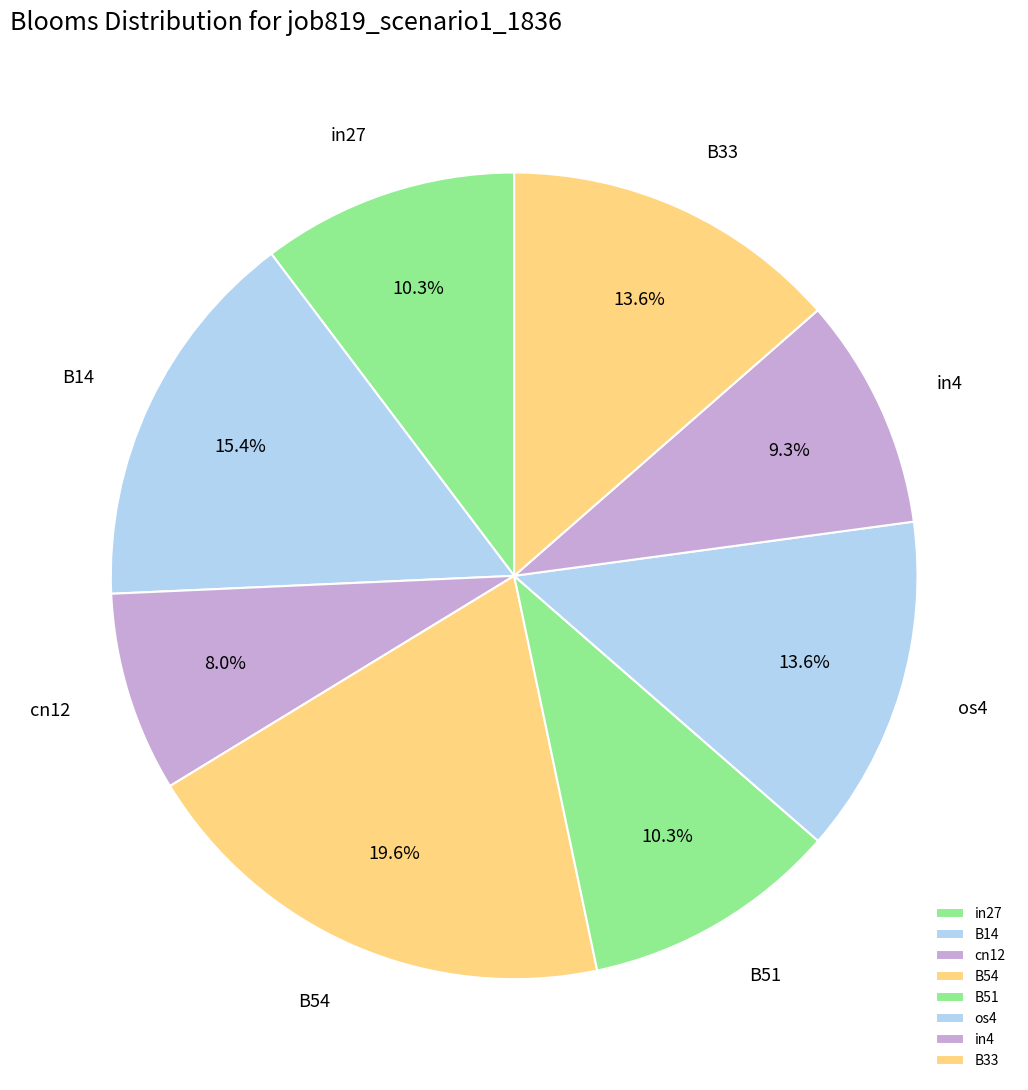

What percentage is the cn12 slice, to the nearest percent?

8%